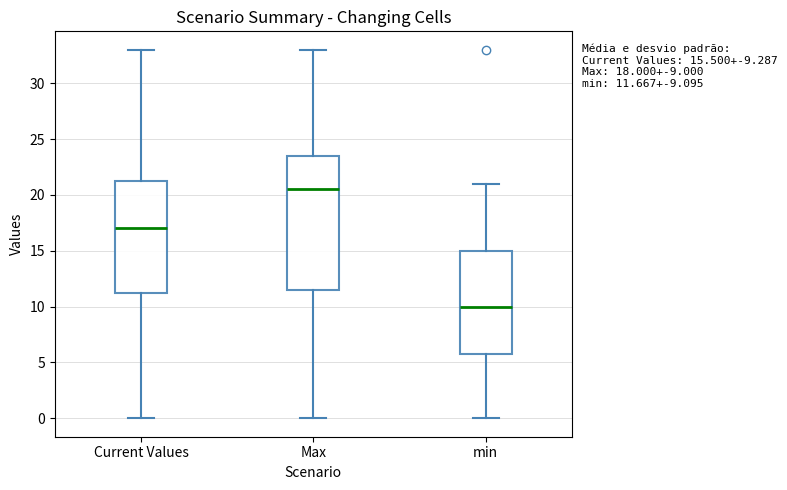

Which box's median line is the lowest?

min